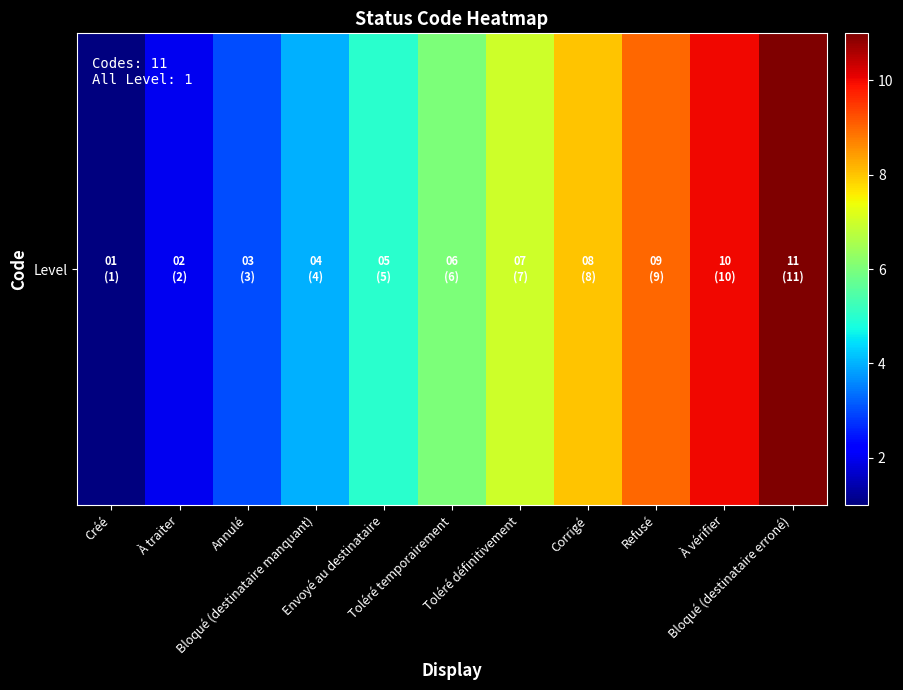

What is the maximum value shown in the chart?

11